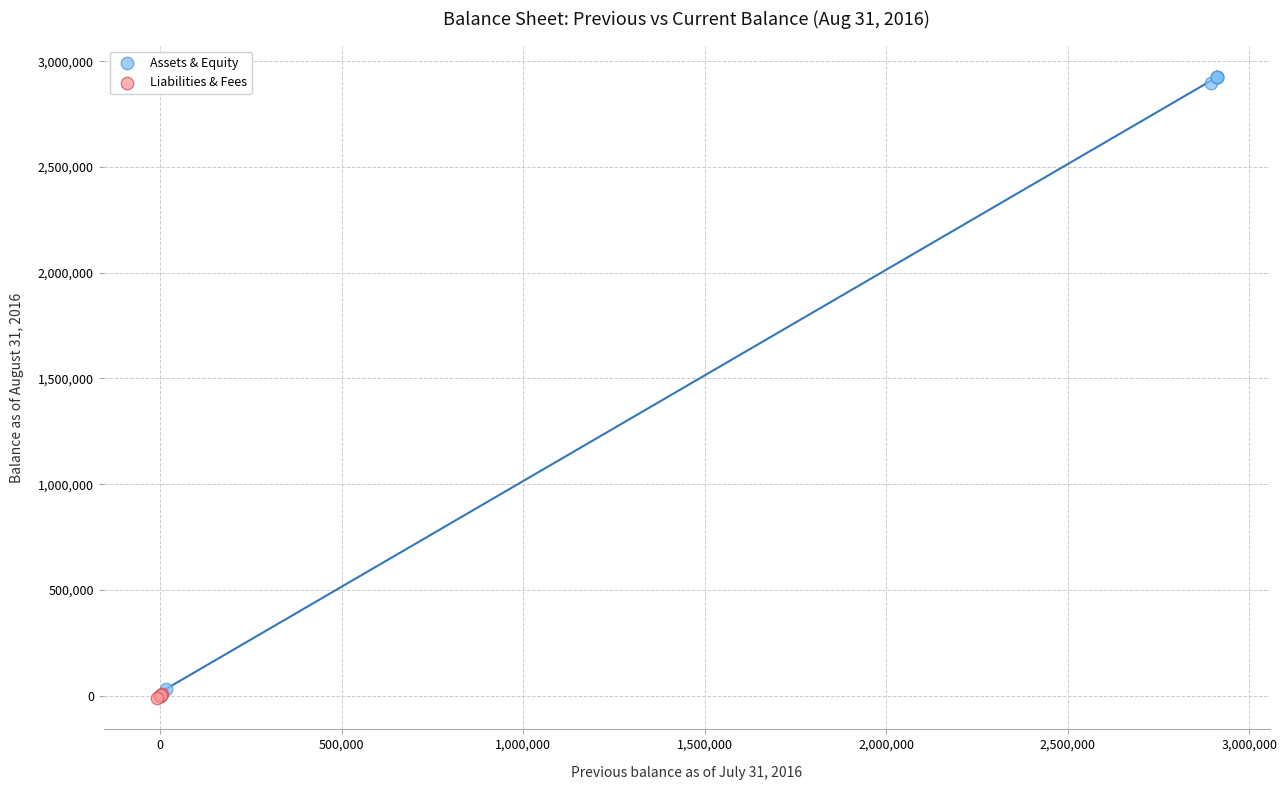

What are all the series names shown in the legend?

Assets & Equity, Liabilities & Fees